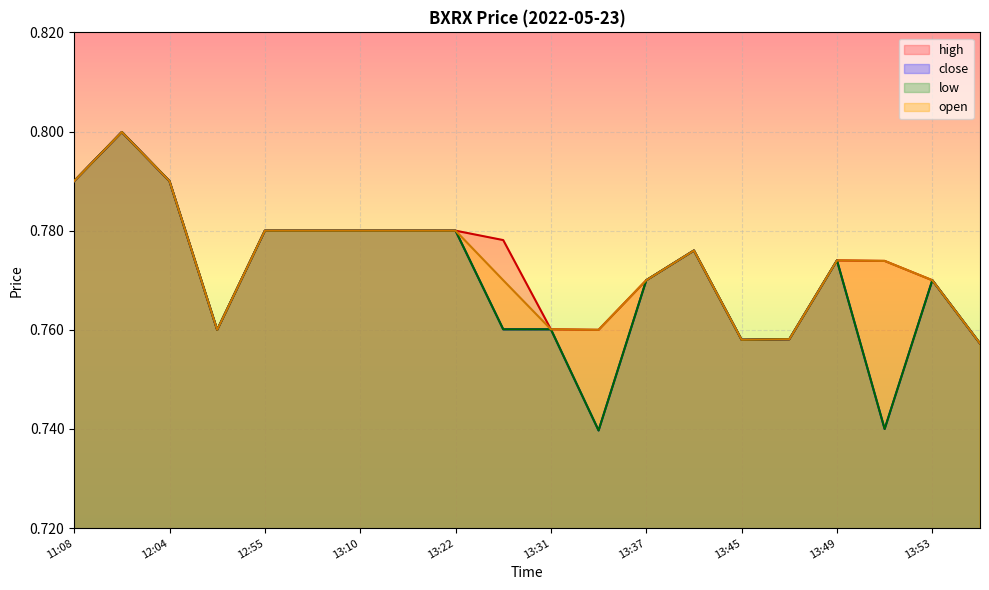

Reading right to left, what are all the values shown in this chart?

high: 0.8	0.8	0.8	0.8	0.8	0.8	0.8	0.8	0.8	0.8	0.8	0.8	0.8	0.8	0.8	0.8	0.8	0.8	0.8	0.8
close: 0.8	0.8	0.7	0.8	0.8	0.8	0.8	0.8	0.7	0.8	0.8	0.8	0.8	0.8	0.8	0.8	0.8	0.8	0.8	0.8
low: 0.8	0.8	0.7	0.8	0.8	0.8	0.8	0.8	0.7	0.8	0.8	0.8	0.8	0.8	0.8	0.8	0.8	0.8	0.8	0.8
open: 0.8	0.8	0.8	0.8	0.8	0.8	0.8	0.8	0.8	0.8	0.8	0.8	0.8	0.8	0.8	0.8	0.8	0.8	0.8	0.8